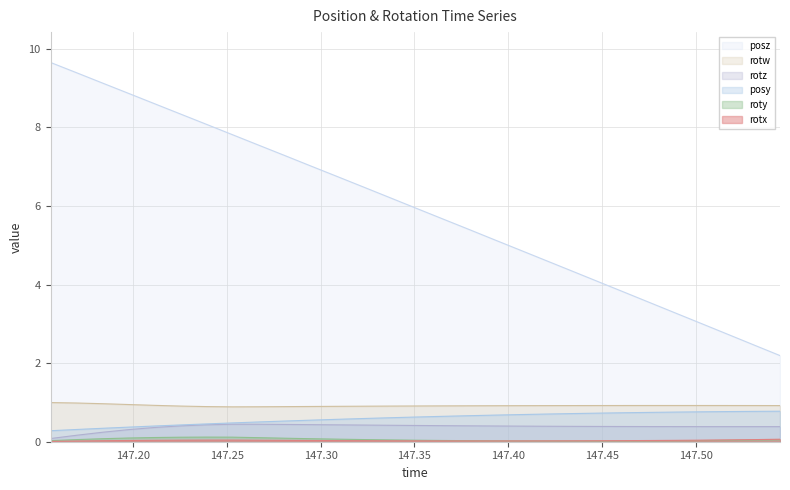

Reading left to right, list all the values displayed in this chart.

posy: 0.3	0.3	0.3	0.4	0.4	0.4	0.5	0.5	0.5	0.5	0.5	0.6	0.6	0.6	0.6	0.6	0.7	0.7	0.7	0.7	0.7	0.7	0.7	0.7	0.8	0.8	0.8	0.8	0.8
posz: 9.6	9.4	9.1	8.9	8.6	8.3	8.1	7.8	7.5	7.3	7.0	6.8	6.5	6.2	6.0	5.7	5.4	5.1	4.9	4.6	4.4	4.1	3.8	3.5	3.3	3.0	2.7	2.5	2.2
rotx: 0.0	0.0	0.0	0.0	0.0	0.0	0.0	0.0	0.0	0.0	0.0	0.0	0.0	0.0	0.0	0.0	0.0	0.0	0.0	0.0	0.0	0.0	0.0	0.0	0.0	0.0	0.0	0.1	0.1
roty: 0.0	0.1	0.1	0.1	0.1	0.1	0.1	0.1	0.1	0.1	0.1	0.1	0.1	0.0	0.0	0.0	0.0	0.0	0.0	0.0	0.0	0.0	0.0	0.0	0.0	0.0	0.0	0.0	0.0
rotz: 0.1	0.2	0.2	0.3	0.4	0.4	0.4	0.4	0.4	0.4	0.4	0.4	0.4	0.4	0.4	0.4	0.4	0.4	0.4	0.4	0.4	0.4	0.4	0.4	0.4	0.4	0.4	0.4	0.4
rotw: 1.0	1.0	1.0	0.9	0.9	0.9	0.9	0.9	0.9	0.9	0.9	0.9	0.9	0.9	0.9	0.9	0.9	0.9	0.9	0.9	0.9	0.9	0.9	0.9	0.9	0.9	0.9	0.9	0.9